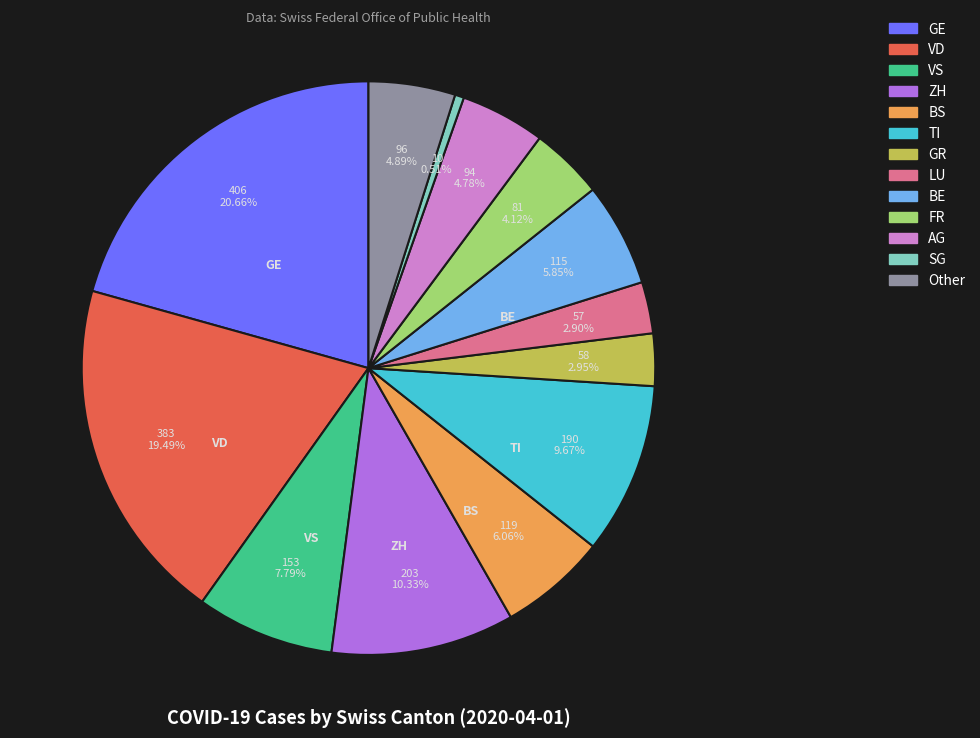

What percentage do VS and VD together represent?

27.3%